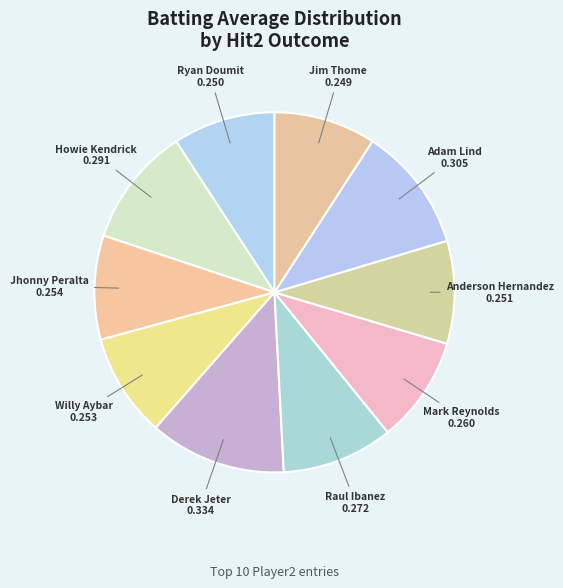

Which category has the biggest portion of the pie?

Derek Jeter